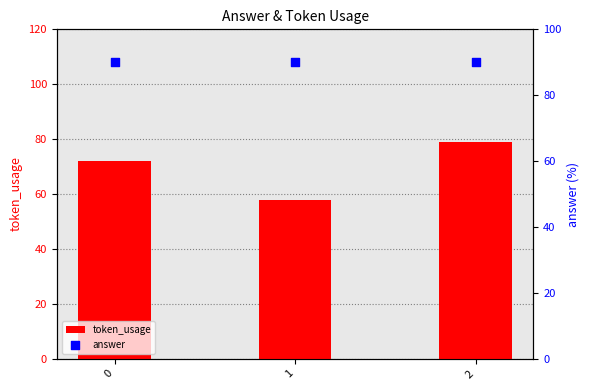

Is the value of token_usage at 1 greater than the value of answer at 1?

No